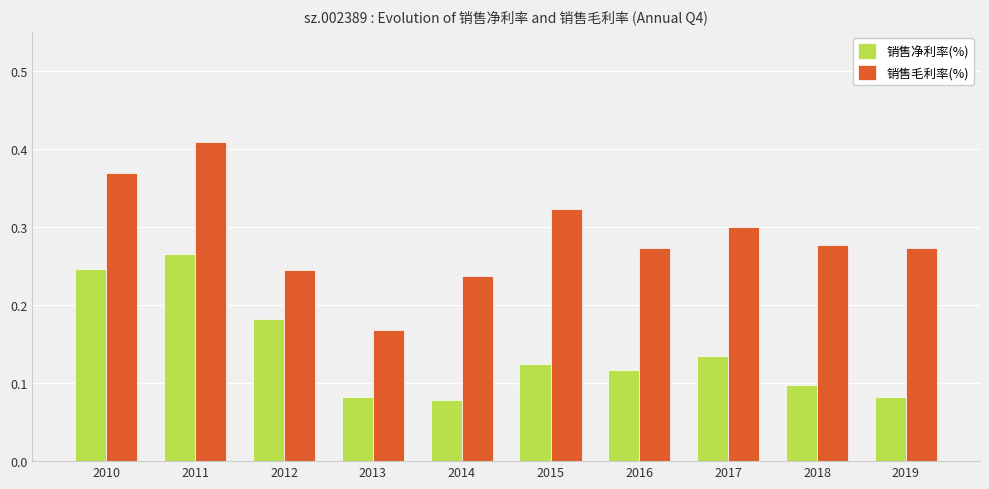

At which category does the chart reach its peak across all series?

2011